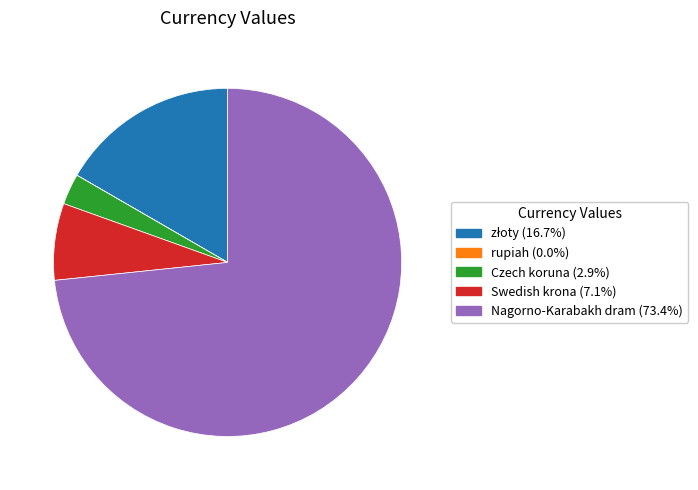

Which category has the biggest portion of the pie?

Nagorno-Karabakh dram